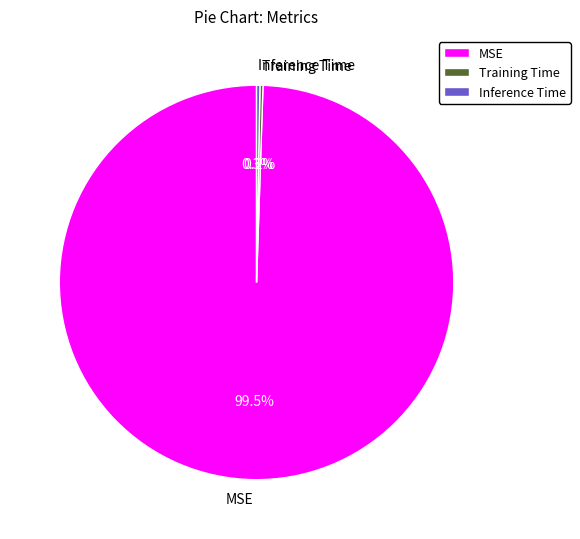

Is MSE the majority of the pie?

Yes